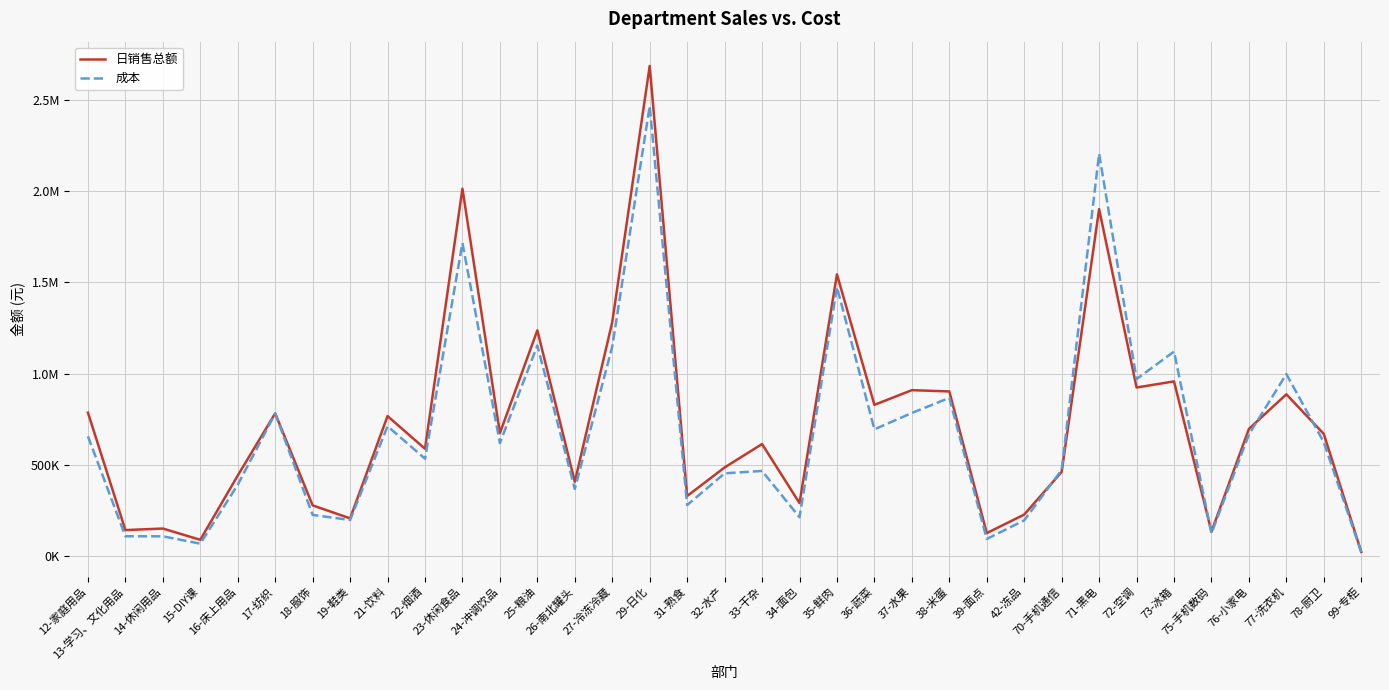

What are all the series names shown in the legend?

日销售总额, 成本